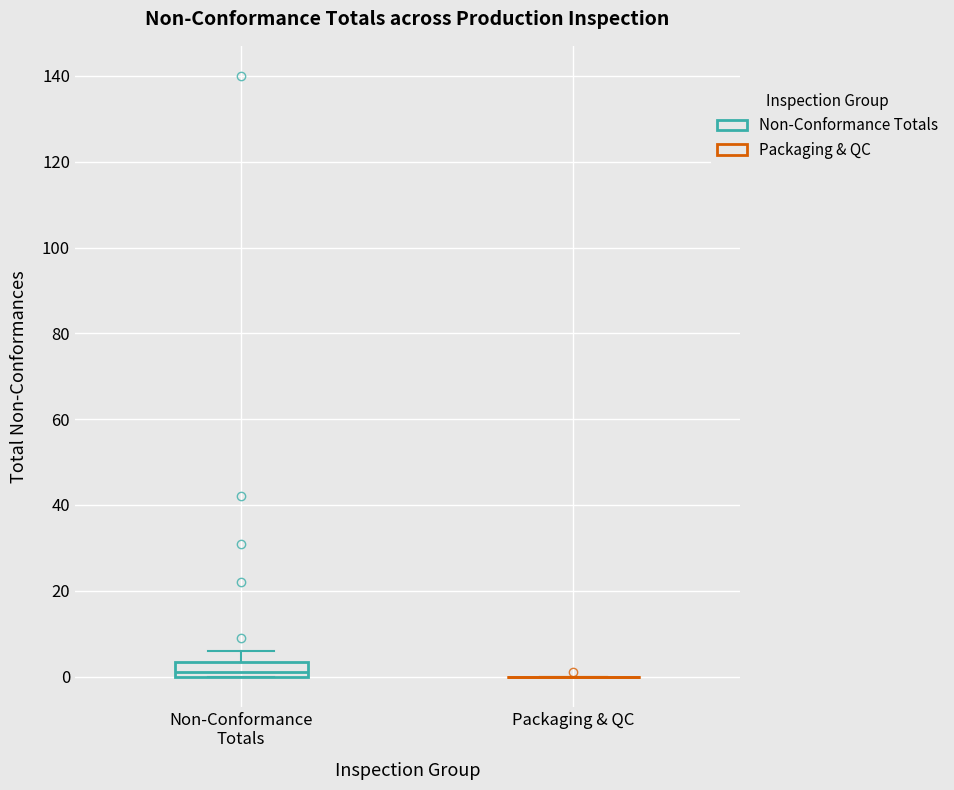

Reading left to right, read every box against the y-axis: the position of its median line, the range the box covers, and the ends of its whiskers. The values are not printed on the chart, so give them approximately, as read against the axis.

Non-Conformance Totals: median 2, box 0 to 4, whiskers 0 to 6
Packaging & QC: box collapsed to a line at 0, whiskers 0 to 0